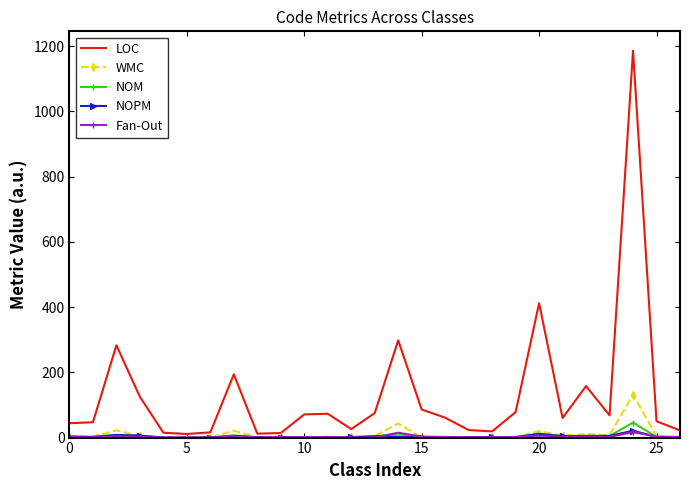

Which series has the largest total across all categories?

LOC